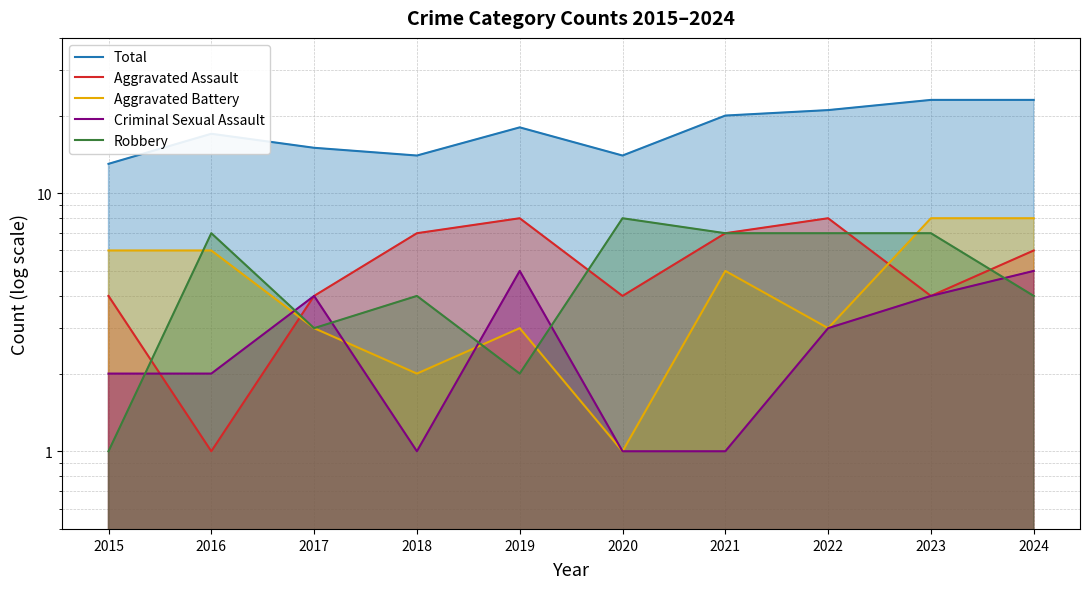

What is the difference between the second highest and second lowest values in the Aggravated Assault series?

4